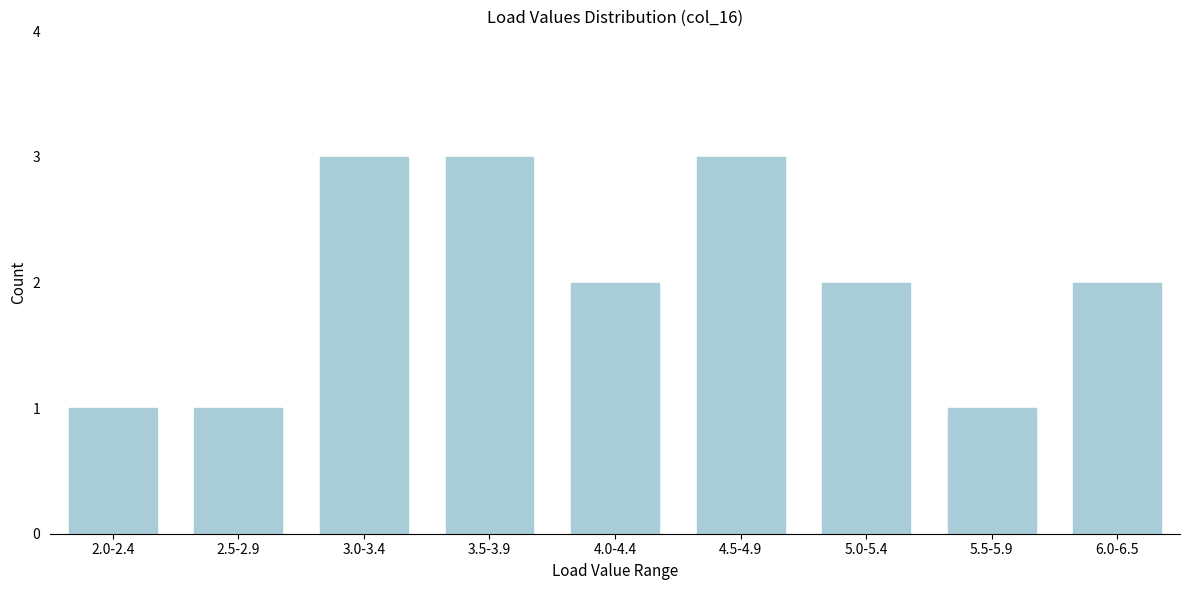

Reading right to left, transcribe all the data shown in this chart.

6.0-6.5=2	5.5-5.9=1	5.0-5.4=2	4.5-4.9=3	4.0-4.4=2	3.5-3.9=3	3.0-3.4=3	2.5-2.9=1	2.0-2.4=1